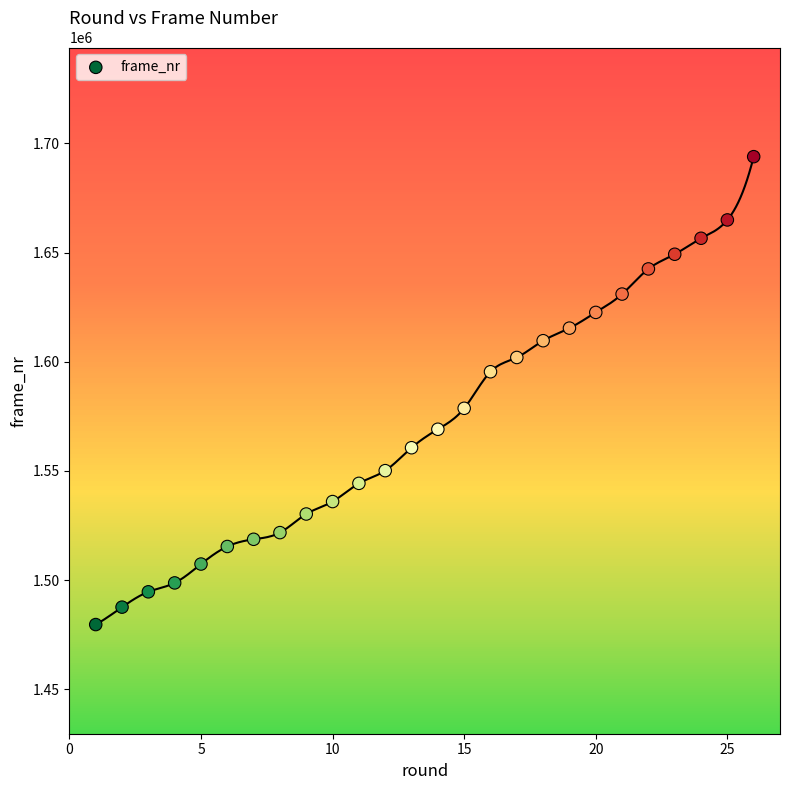

What is the range of X values (max minus min)?

25